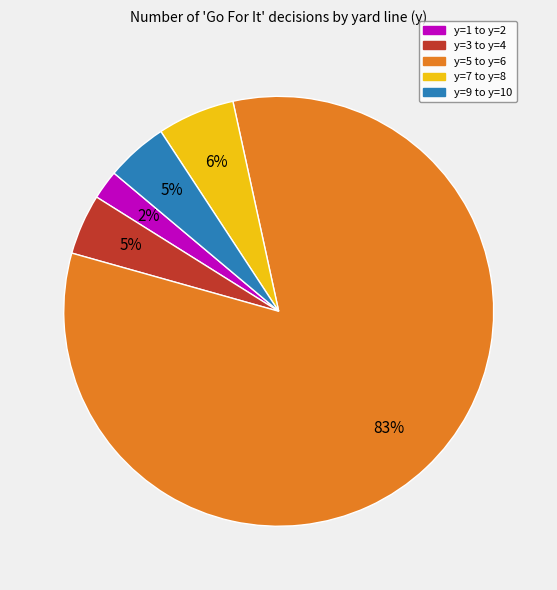

To the nearest percent, what is the average slice percentage?

20%